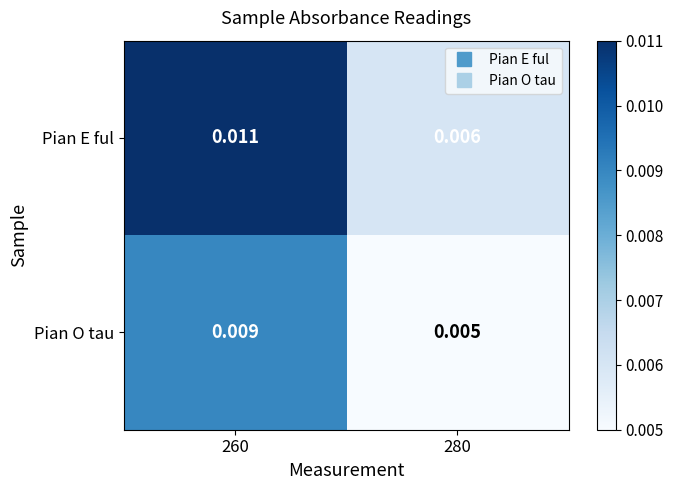

Rank the series by their maximum value, from lowest to highest.

Pian O tau, Pian E ful